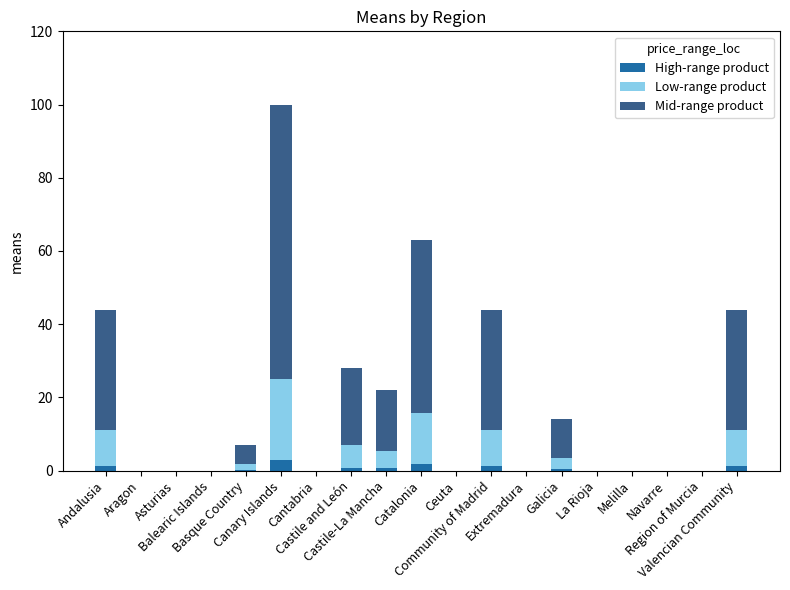

How many categories are shown in the chart?

19